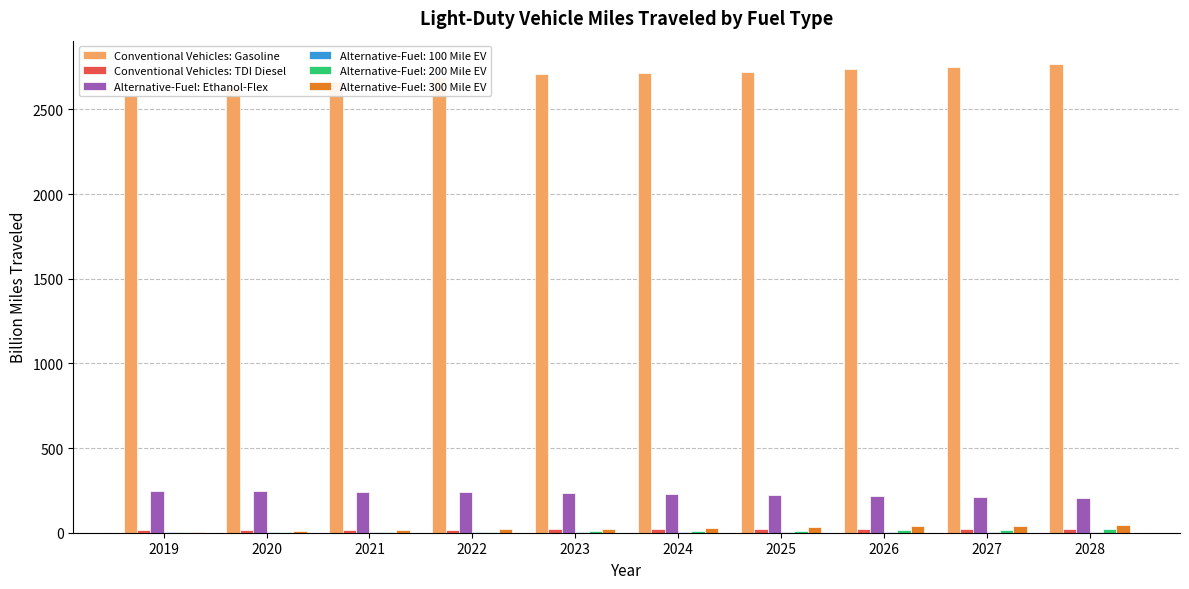

What is the maximum value for Conventional Vehicles: Gasoline?

2768.2